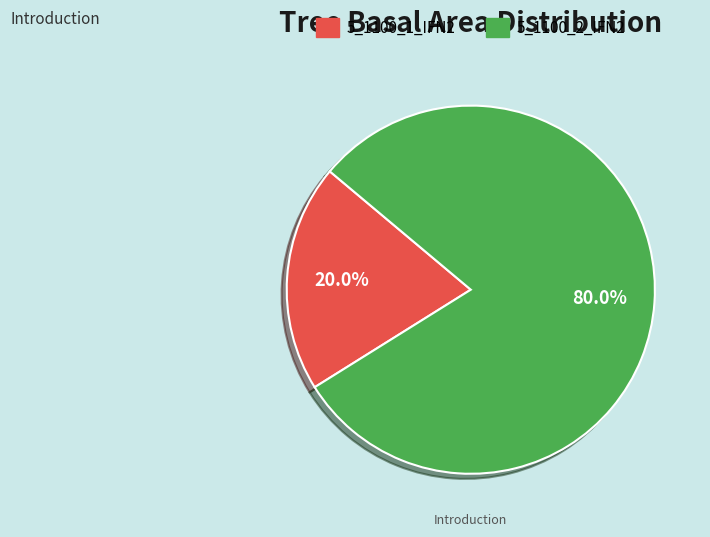

Approximately how many times larger is the value at 5_1100_2_IFN2 compared to 5_1100_1_IFN2?

4.0